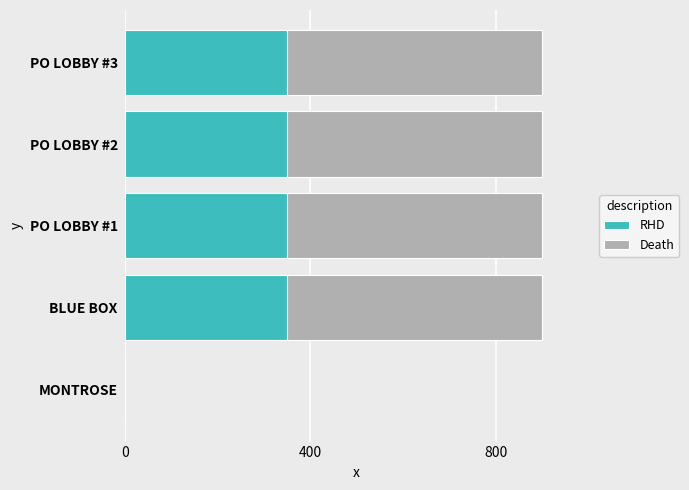

What is the total value across all series at PO LOBBY #3?

900.0